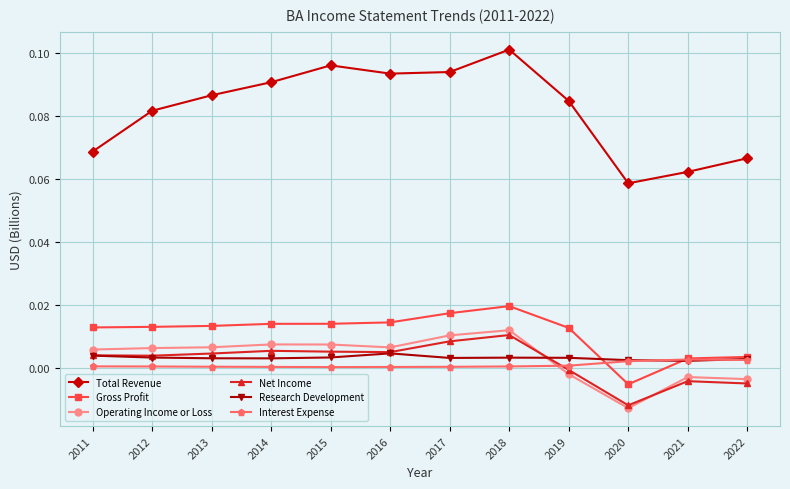

True or false: Operating Income or Loss has more than 2 points higher than both neighbors.

True